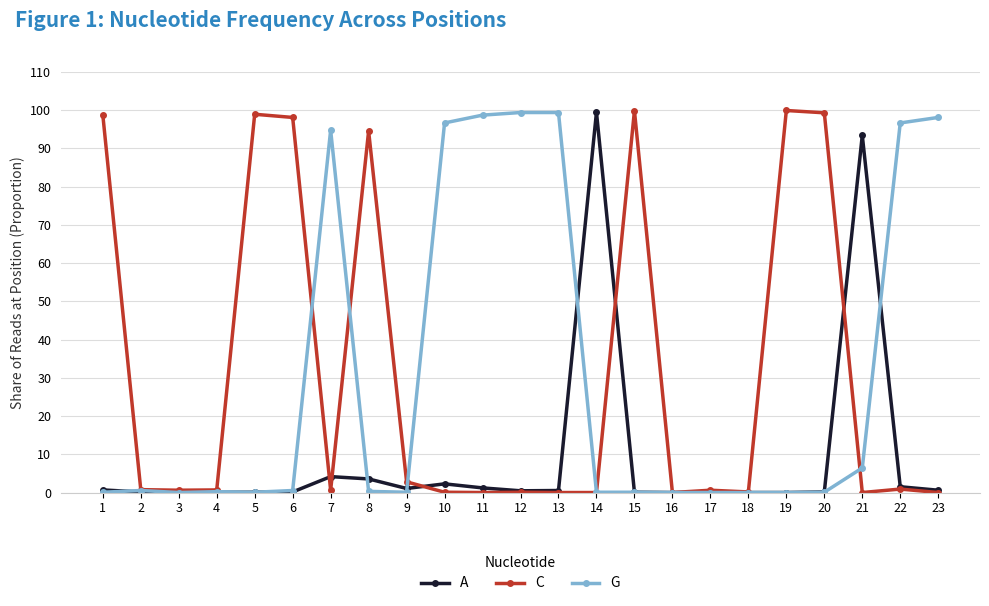

Is it true that A equals 1.2 at 11?

True